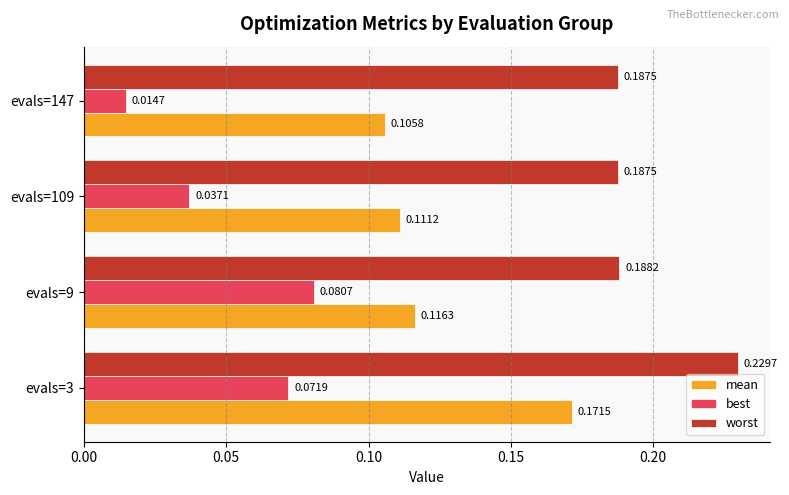

How many series are shown in this chart?

3